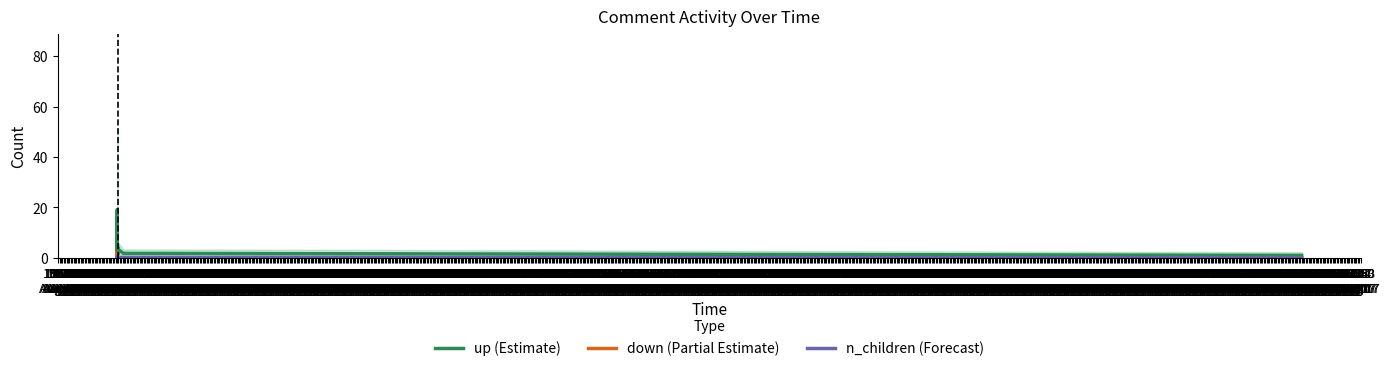

What is the spread (max minus min) of values at 21:20
Aug 15?

1.8